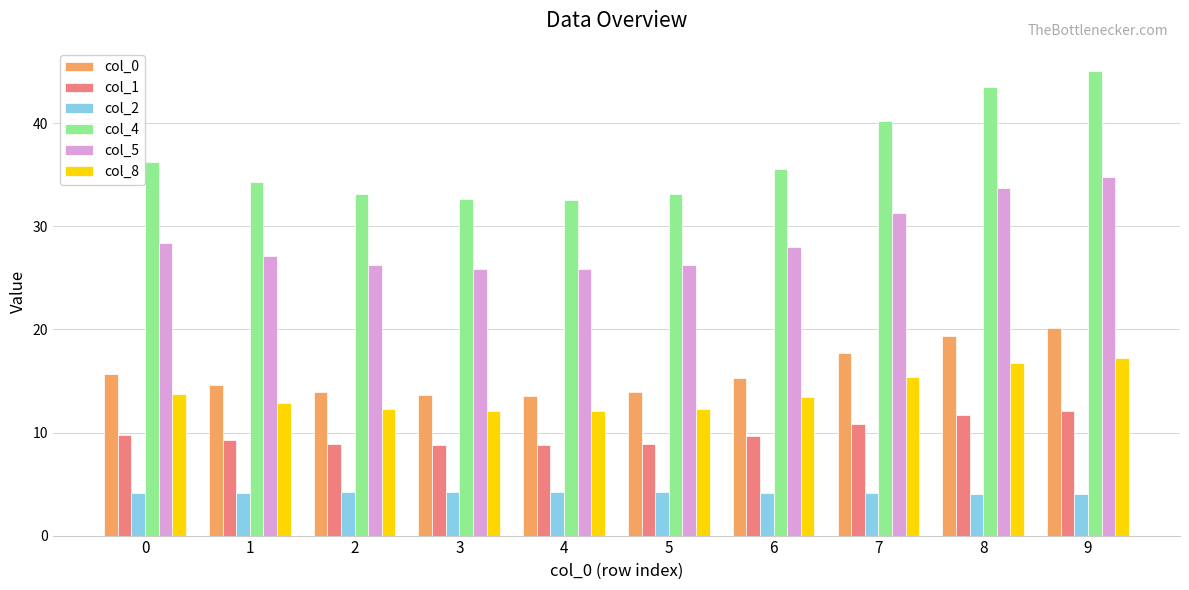

Are the bars horizontal?

No